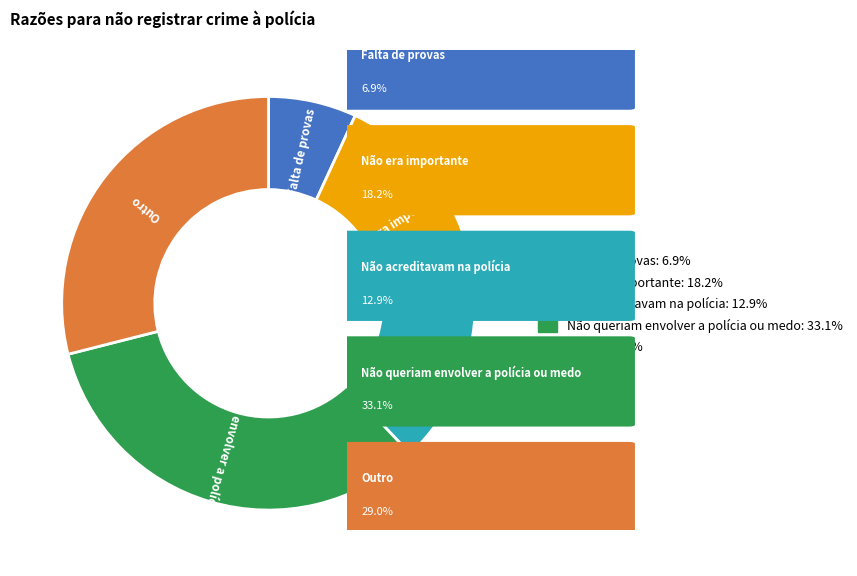

Is the sum of Outro and Falta de provas greater than half?

No